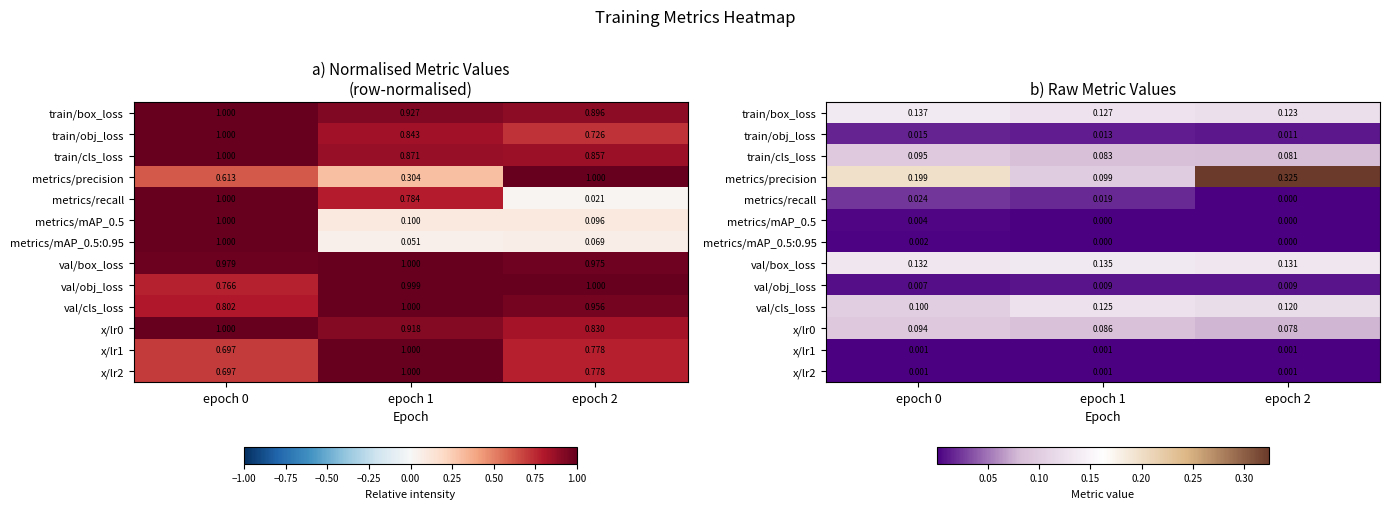

How many val/cls_loss values are between 0 and 1?

3